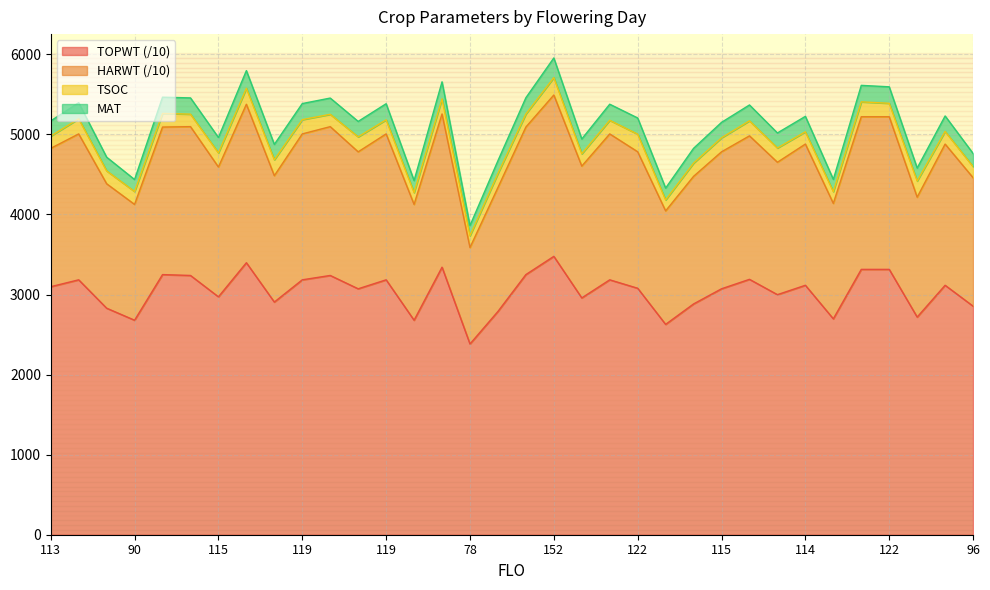

What is the label of the 24th point from the left?

110